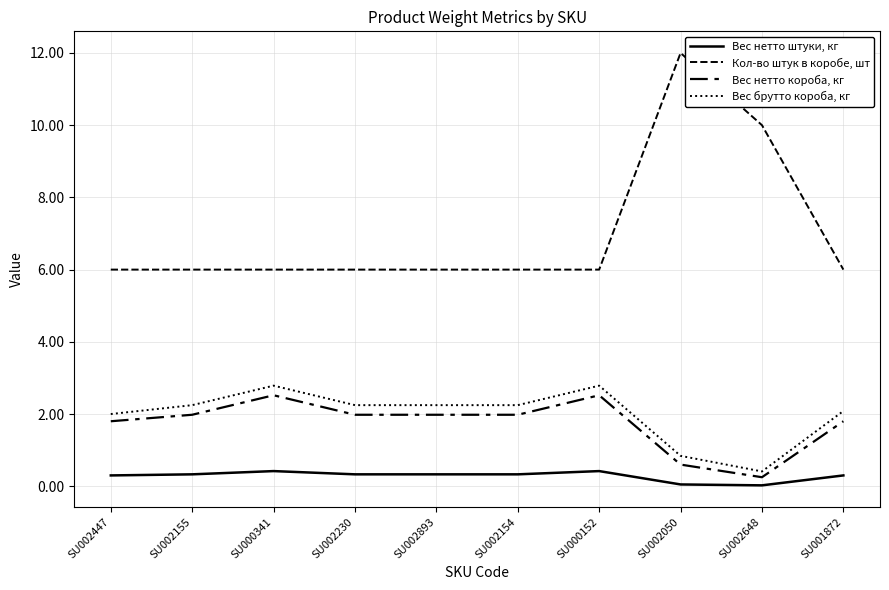

In Вес нетто короба, кг, how many points are lower than both neighbors (excluding endpoints)?

1